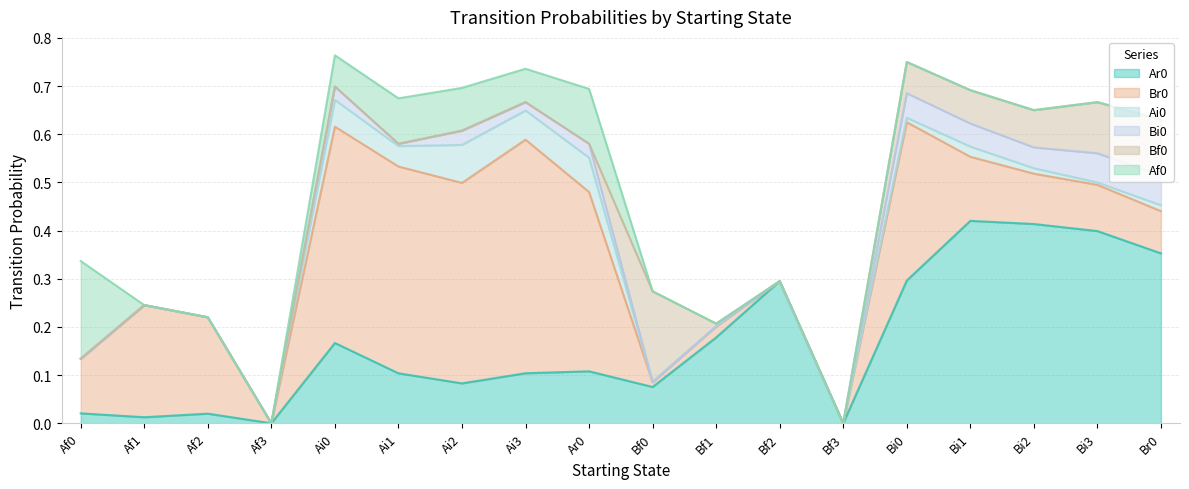

How many interior local peaks does the Br0 series have?

5